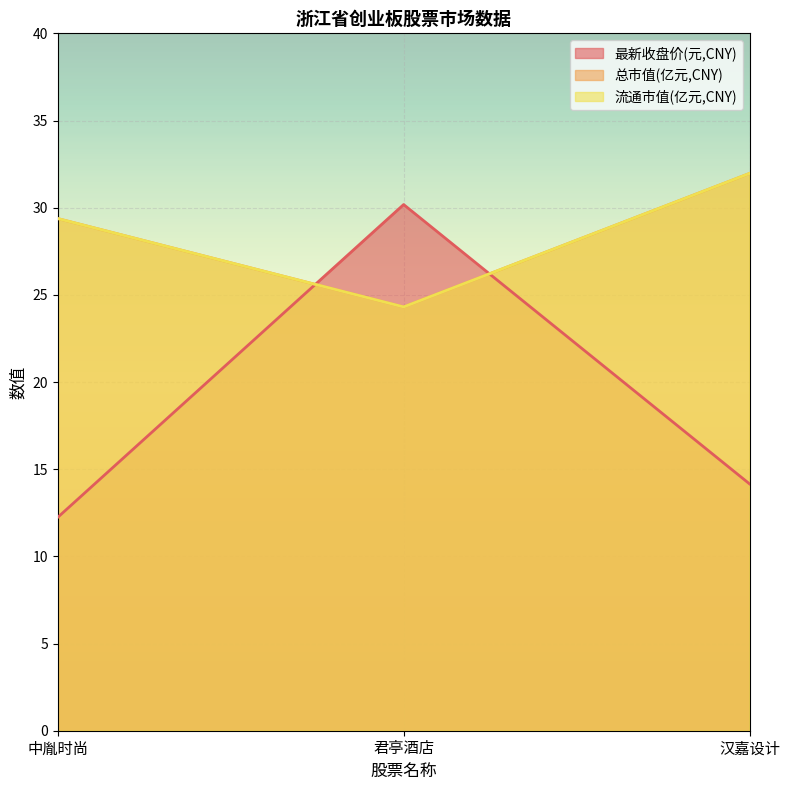

Reading left to right, what are all the values shown in this chart?

最新收盘价(元,CNY): 中胤时尚=12.2	君亭酒店=30.2	汉嘉设计=14.2
总市值(亿元,CNY): 中胤时尚=29.4	君亭酒店=24.3	汉嘉设计=32.0
流通市值(亿元,CNY): 中胤时尚=29.4	君亭酒店=24.3	汉嘉设计=32.0